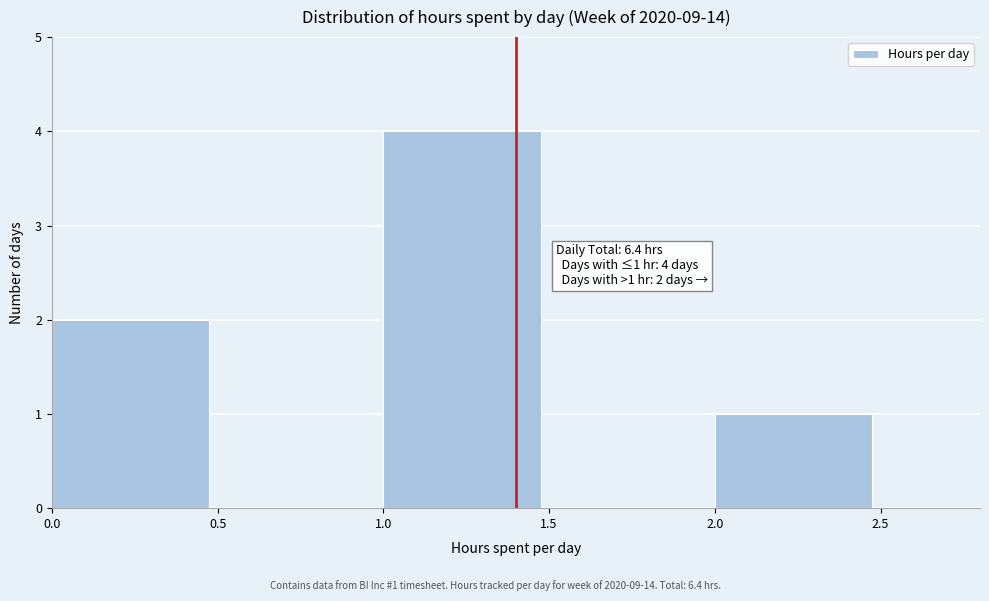

Which range on the x-axis has the tallest bar?

1.0 to 1.5